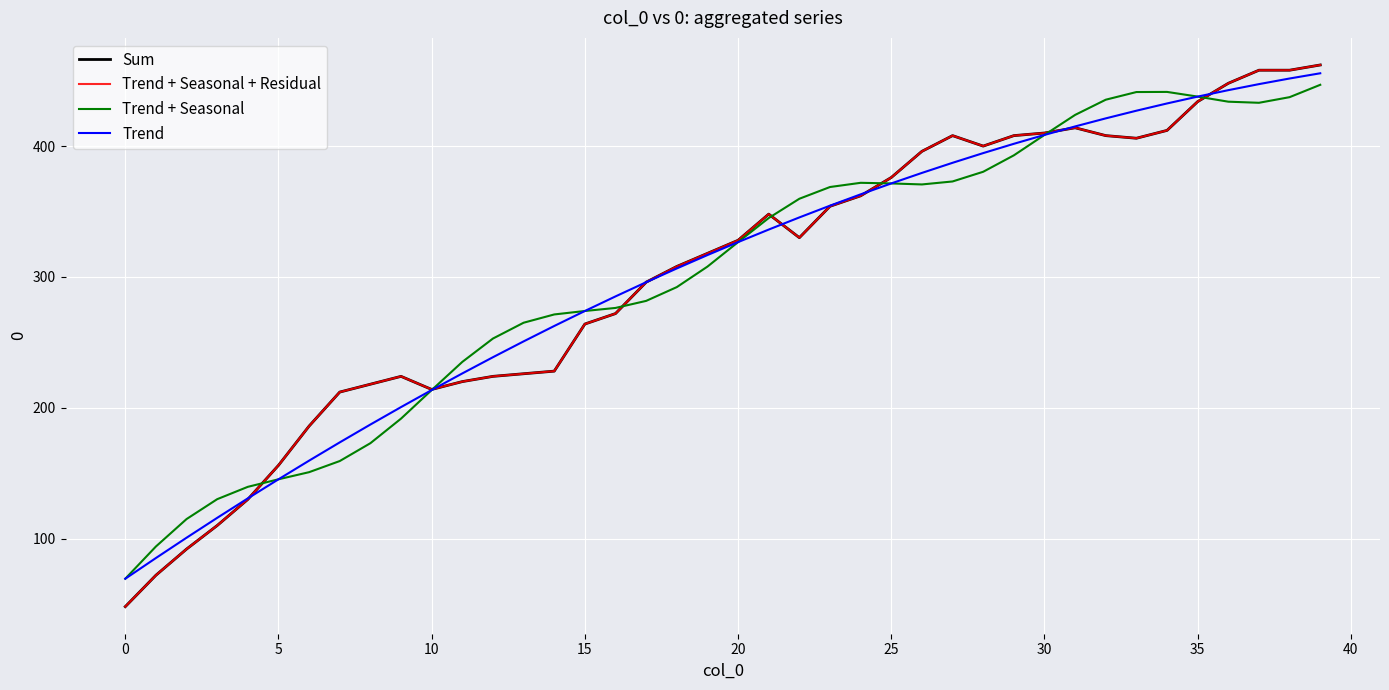

Does the chart have visible grid lines?

Yes